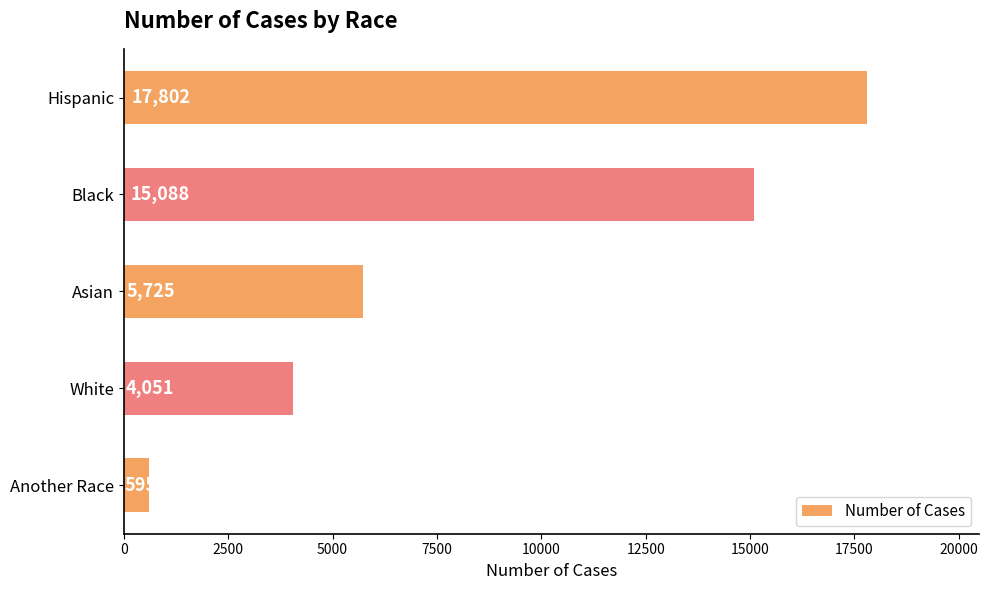

True or false: the data shows 9312 at Black.

False